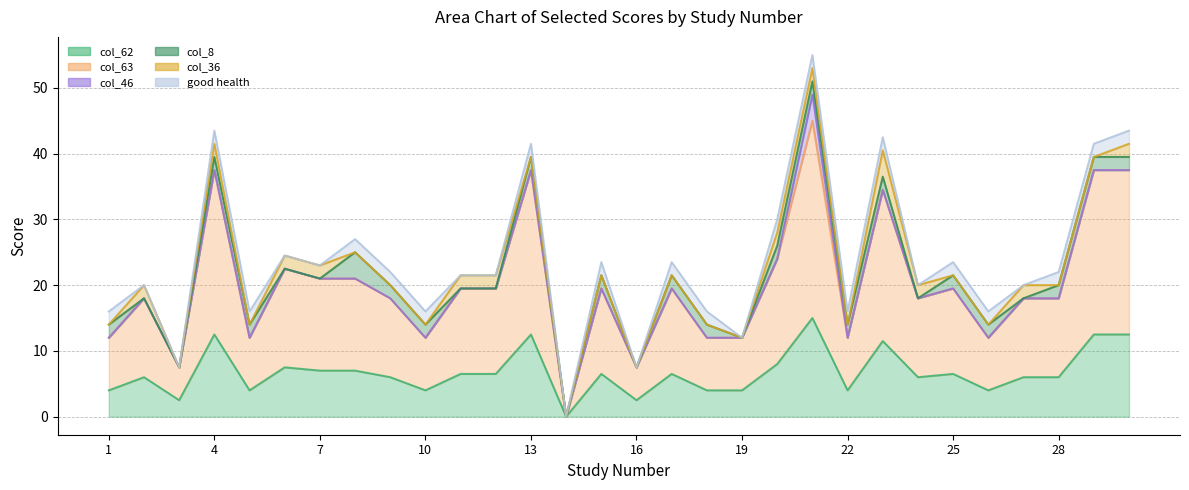

True or false: col_8 has a value of 1.5 at 12.

False